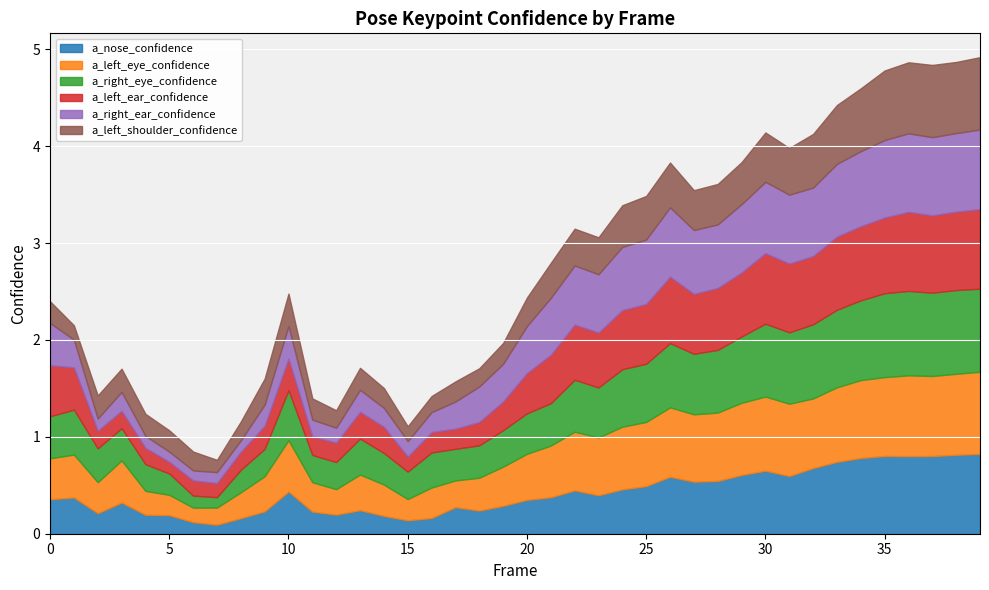

Which category has the highest value in the a_right_eye_confidence series?

36